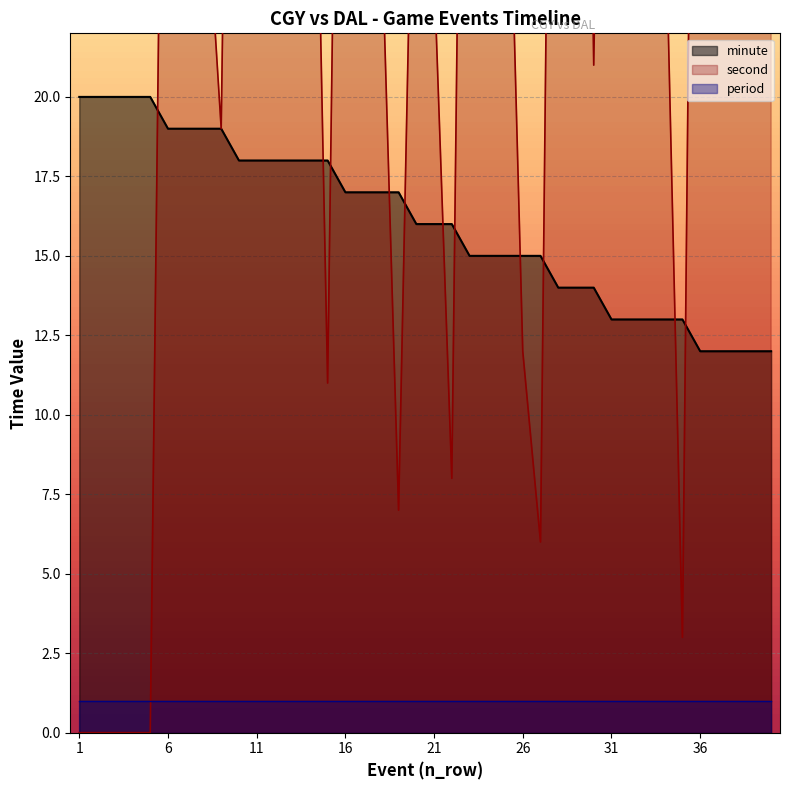

What is the difference between the second highest and second lowest values in the minute series?

8